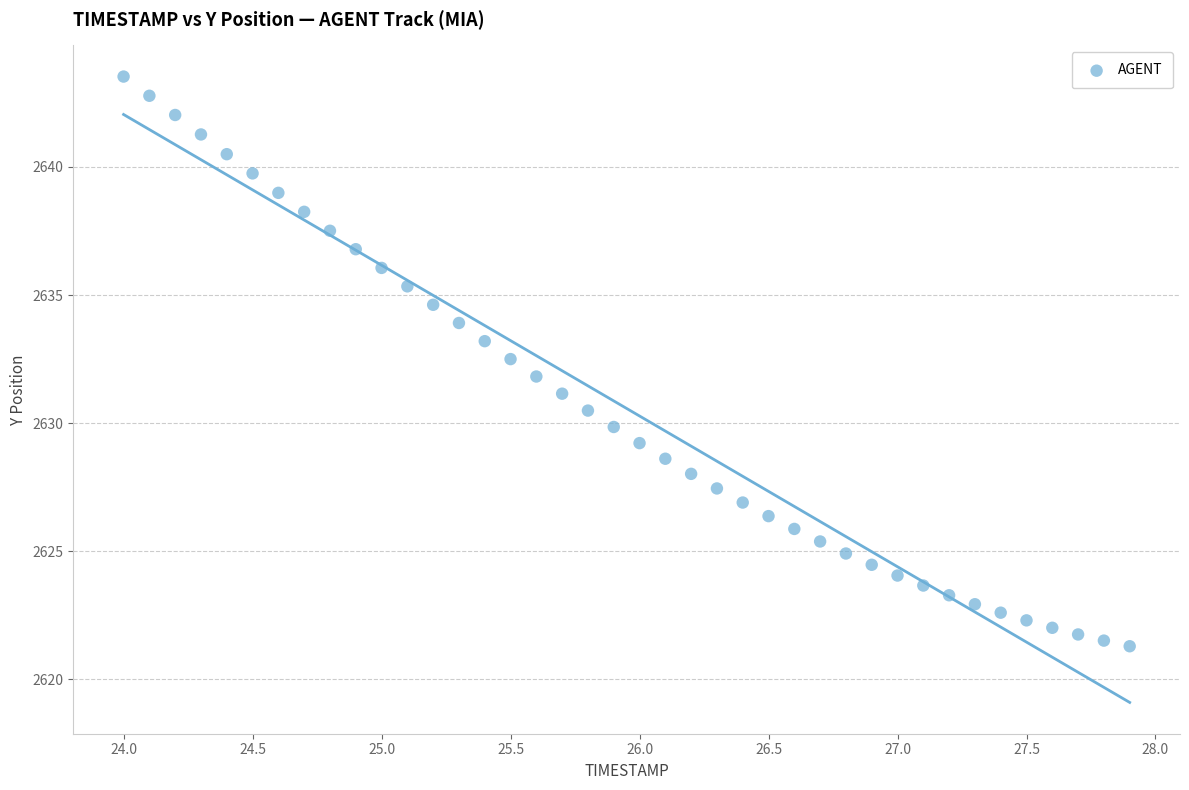

What is the range of Y values (max minus min)?

22.2